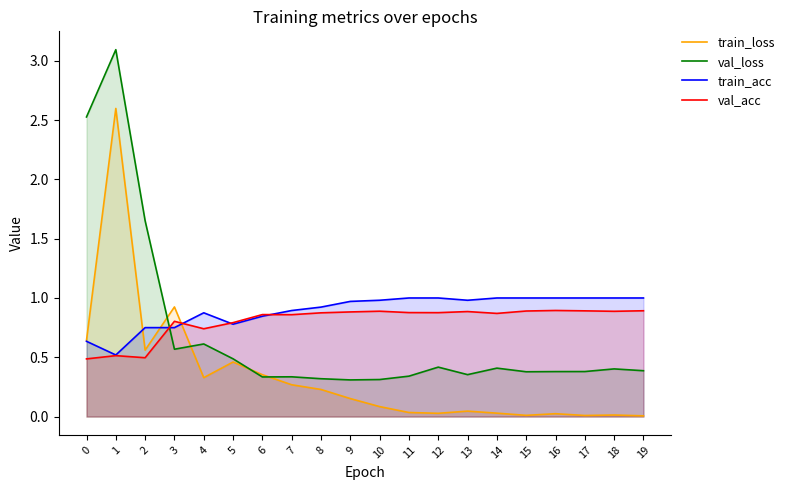

Which category has the highest value across all series?

1